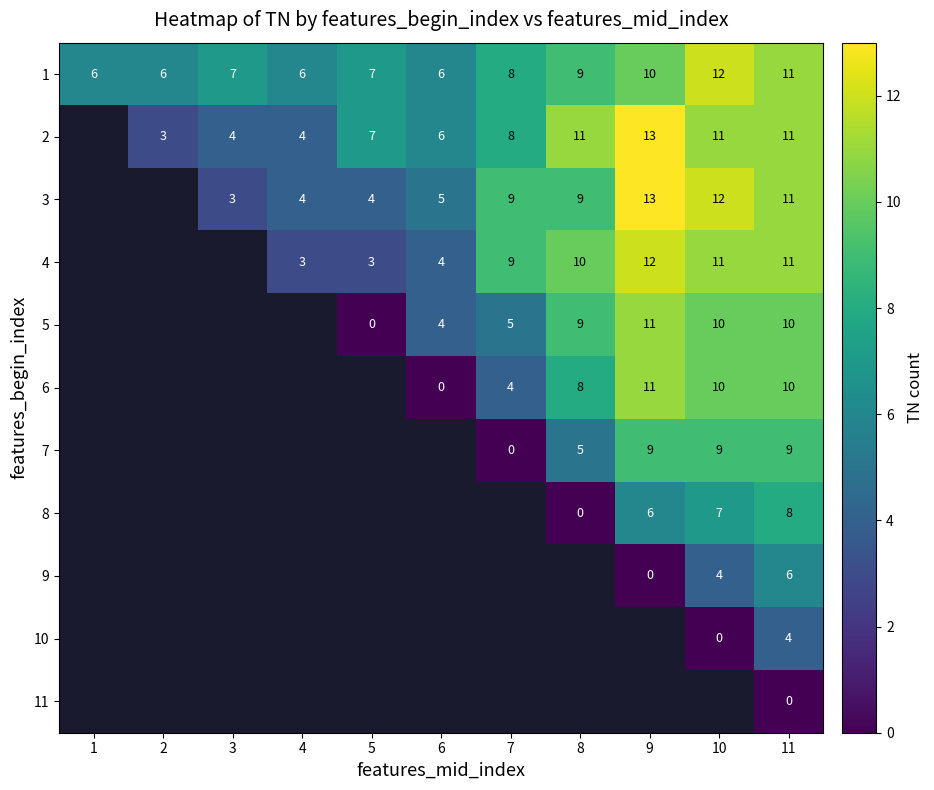

Is the value of 10 at 11 greater than the value of 7 at 7?

Yes